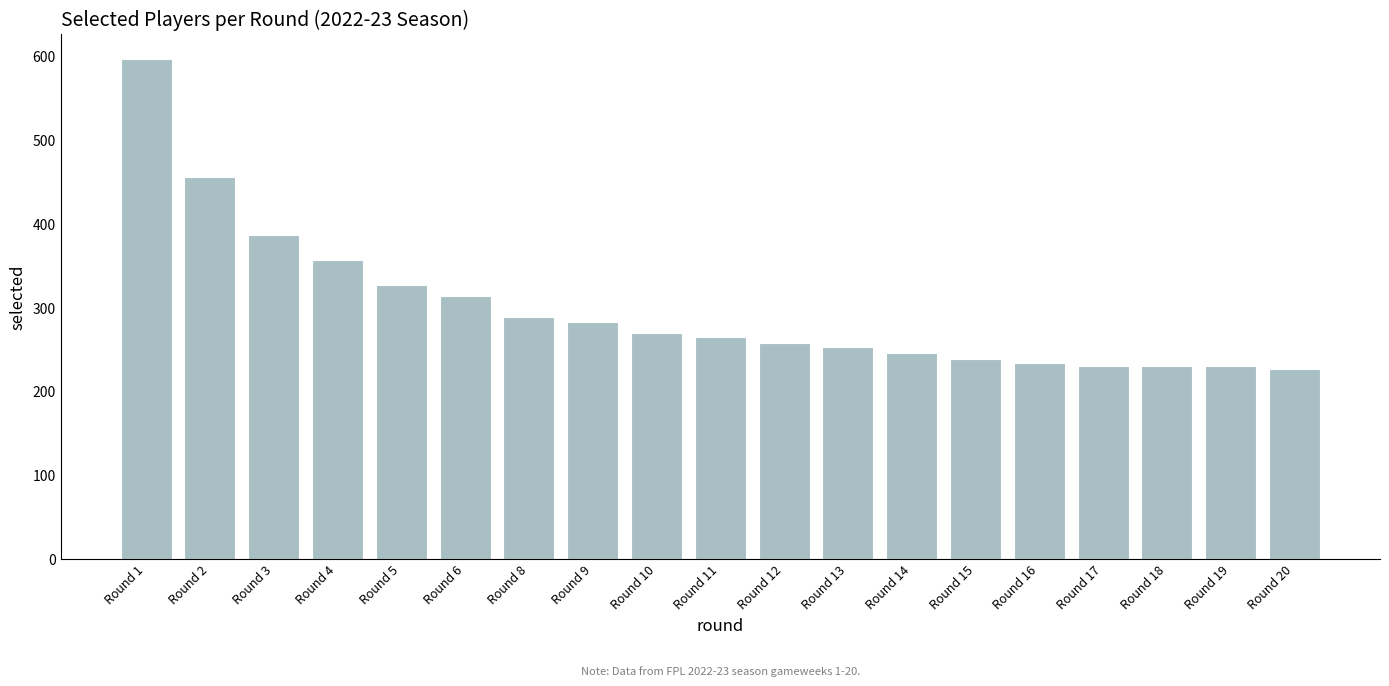

Are the bars horizontal?

No